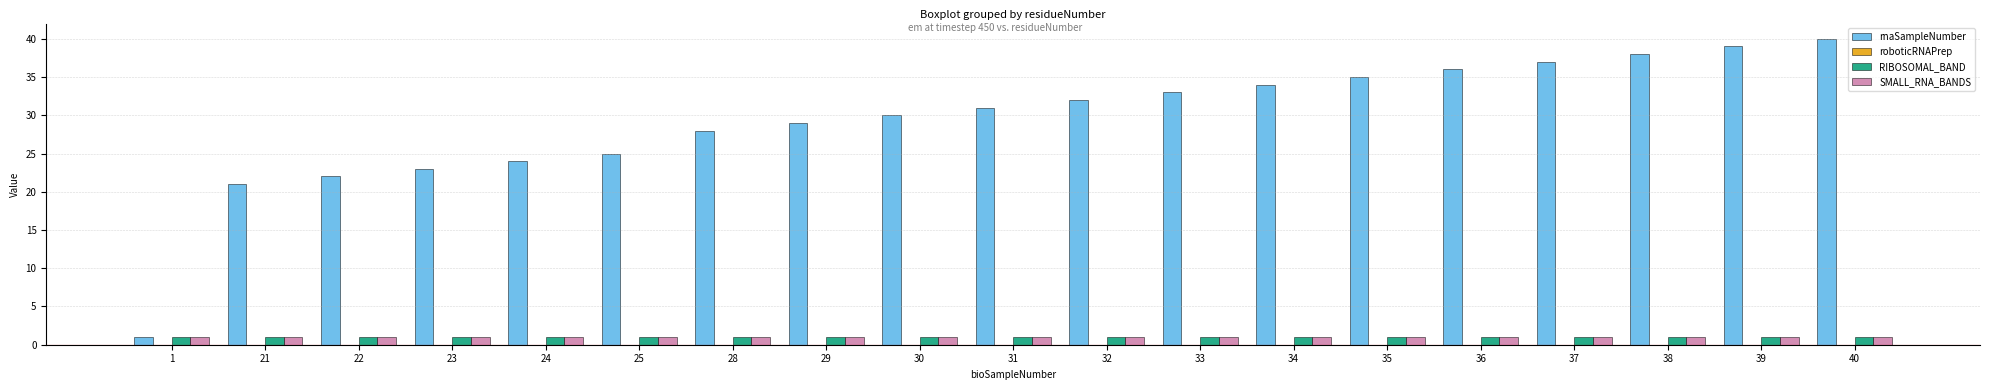

Which series has the widest spread of values?

rnaSampleNumber